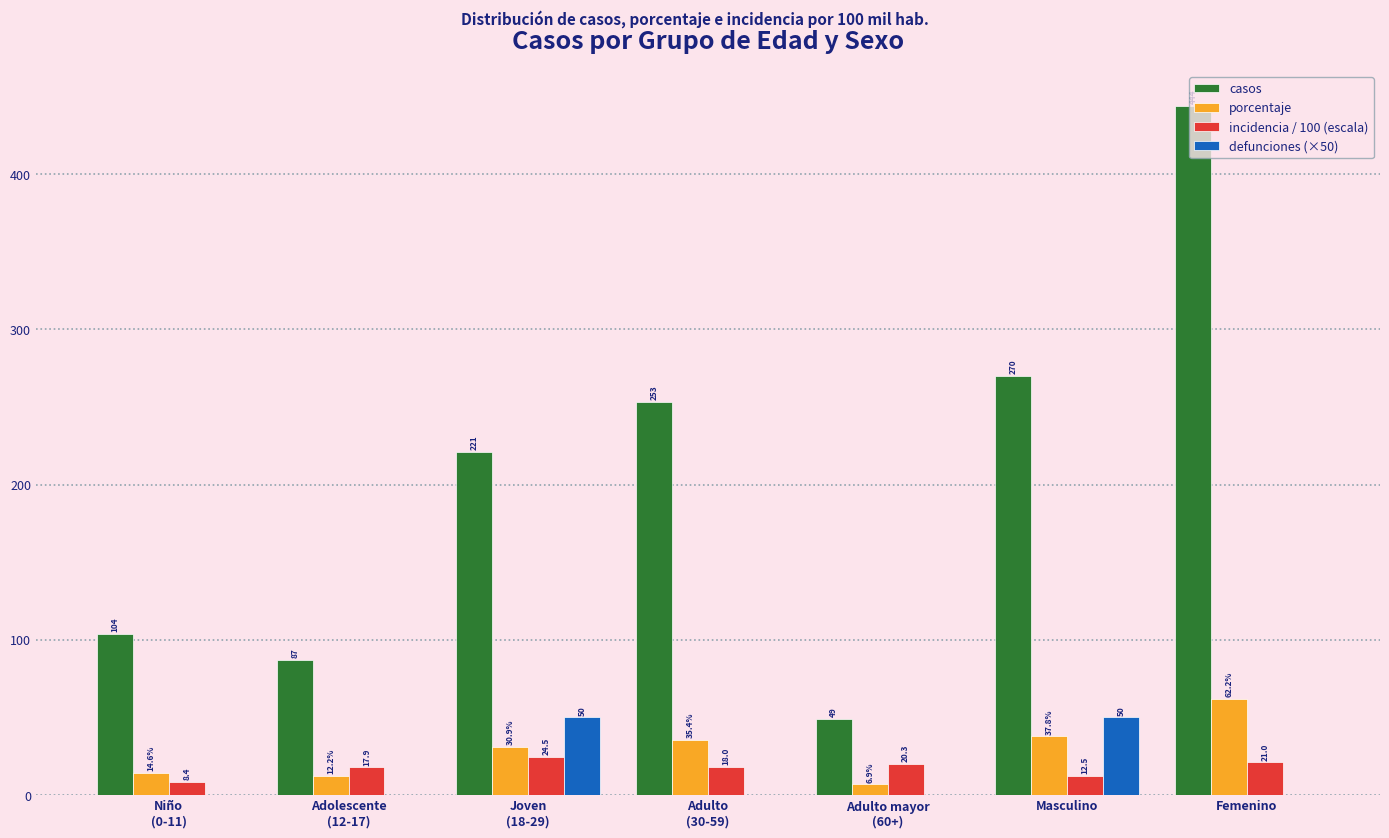

How many data points in incidencia / 100 (escala) are above 18?

4